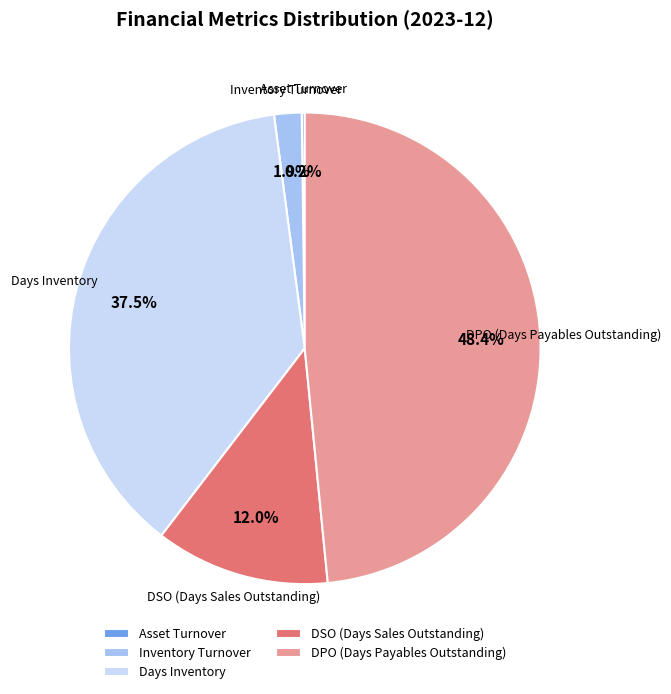

Which category has the biggest portion of the pie?

DPO (Days Payables Outstanding)